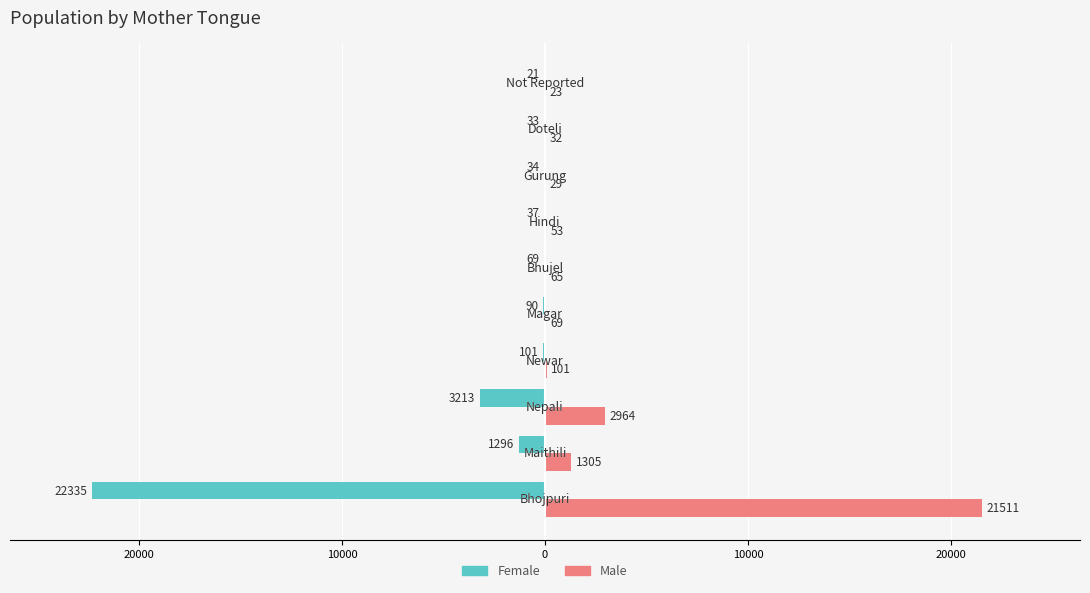

What are all the series names shown in the legend?

Female, Male